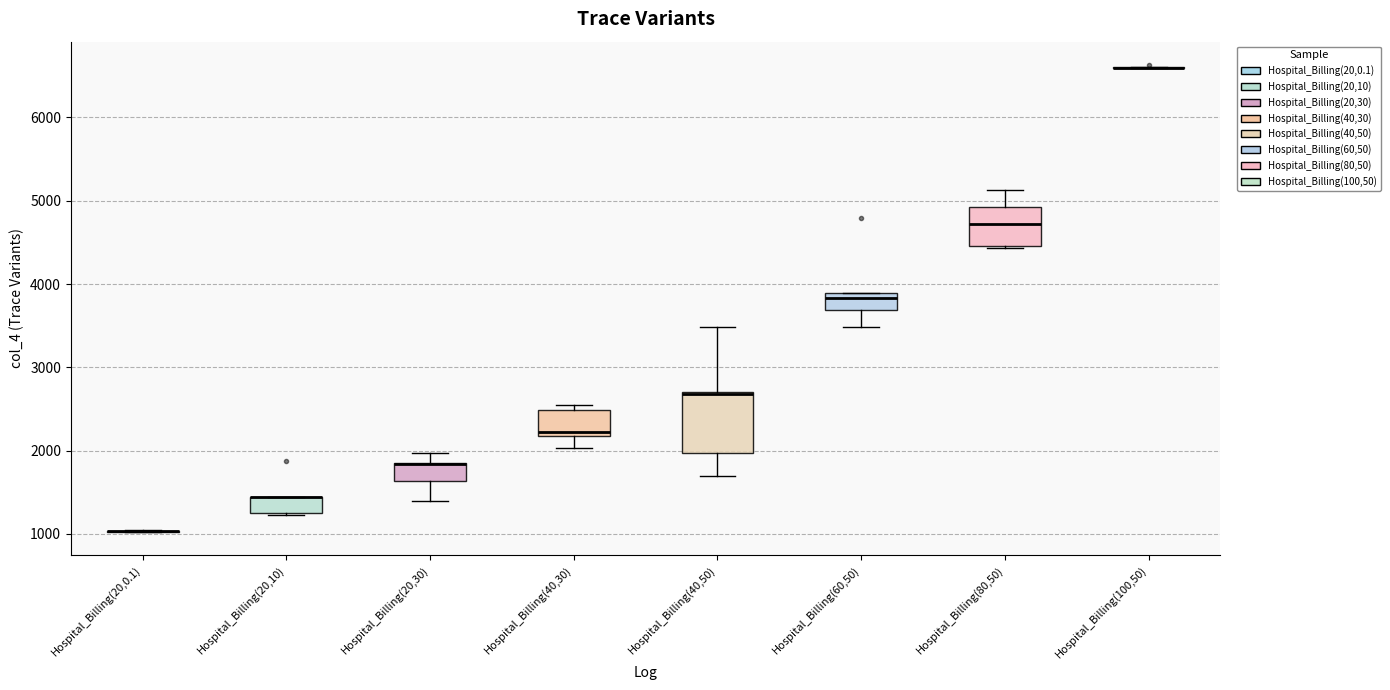

Reading left to right, read every box against the y-axis: the position of its median line, the range the box covers, and the ends of its whiskers. The values are not printed on the chart, so give them approximately, as read against the axis.

Hospital_Billing(20,0.1): box collapsed to a line at 1000, whiskers 1000 to 1000
Hospital_Billing(20,10): median 1400 (drawn on the box's upper edge), box 1300 to 1400, whiskers 1200 to 1400
Hospital_Billing(20,30): median 1800 (drawn on the box's upper edge), box 1600 to 1800, whiskers 1400 to 2000
Hospital_Billing(40,30): median 2200 (just above the box's lower edge), box 2200 to 2500, whiskers 2000 to 2500 (just above the box's upper edge)
Hospital_Billing(40,50): median 2700, box 2000 to 2700, whiskers 1700 to 3500
Hospital_Billing(60,50): median 3800, box 3700 to 3900, whiskers 3500 to 3900
Hospital_Billing(80,50): median 4700, box 4500 to 4900, whiskers 4400 to 5100
Hospital_Billing(100,50): box collapsed to a line at 6600, whiskers 6600 to 6600